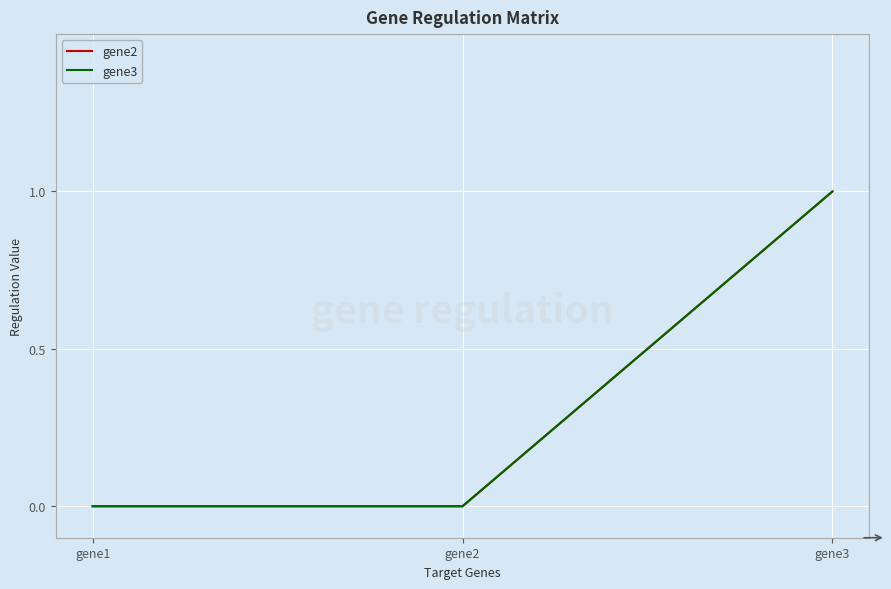

How many gene2 values are between 0 and 1?

3